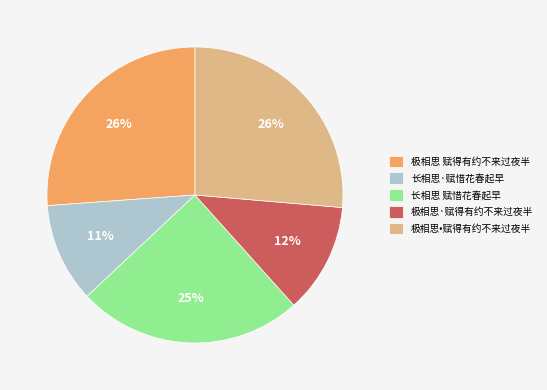

Between 极相思•赋得有约不来过夜半 and 长相思·赋惜花春起早, which is larger?

极相思•赋得有约不来过夜半